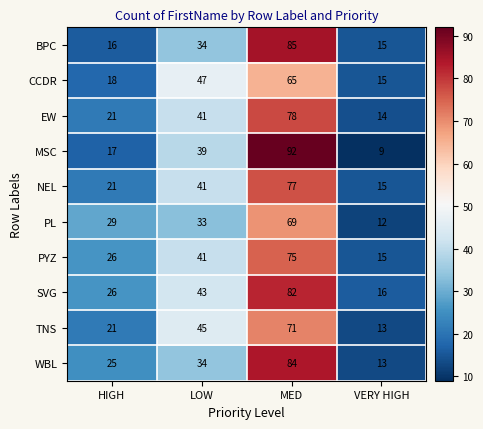

Count the number of categories in the chart.

4